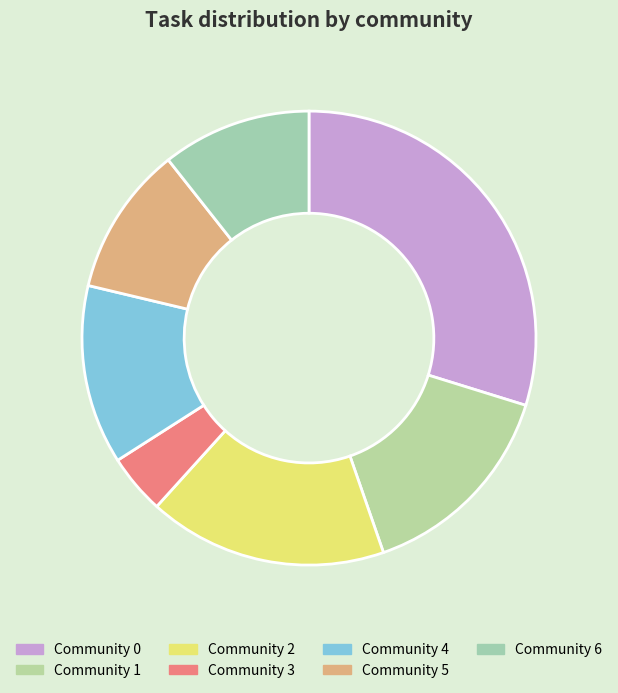

To the nearest percent, what is the average slice percentage?

14%